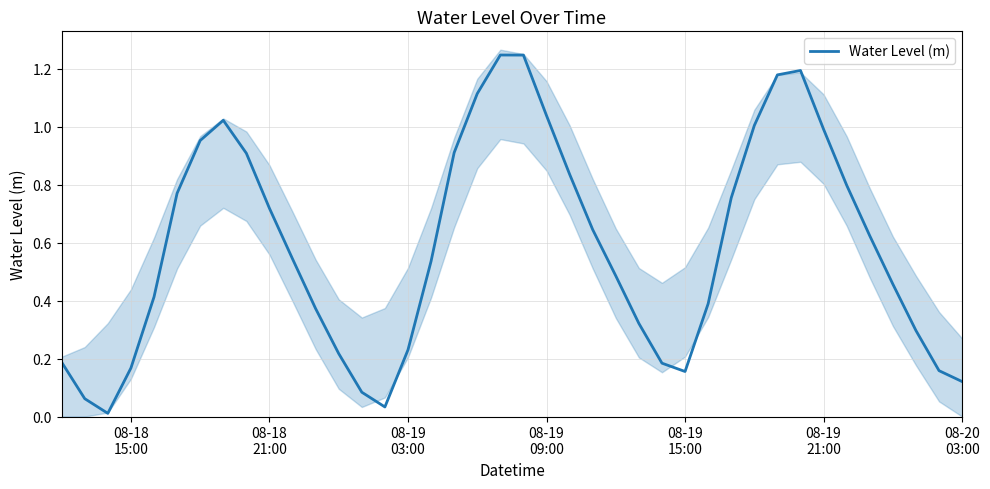

What is the difference between the maximum and minimum values?

1.2